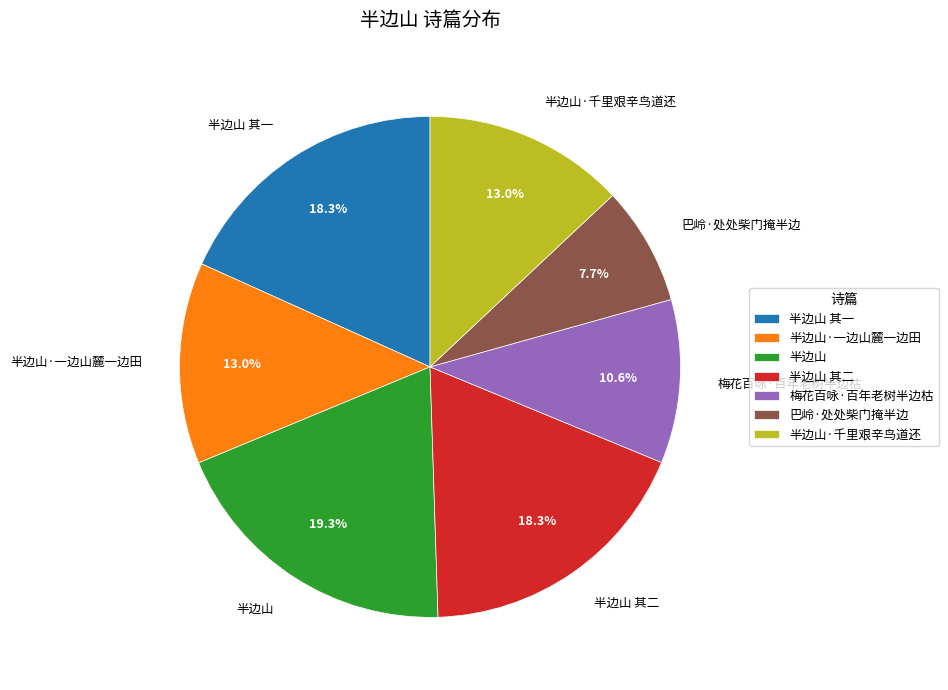

What is the largest slice in the pie chart?

半边山